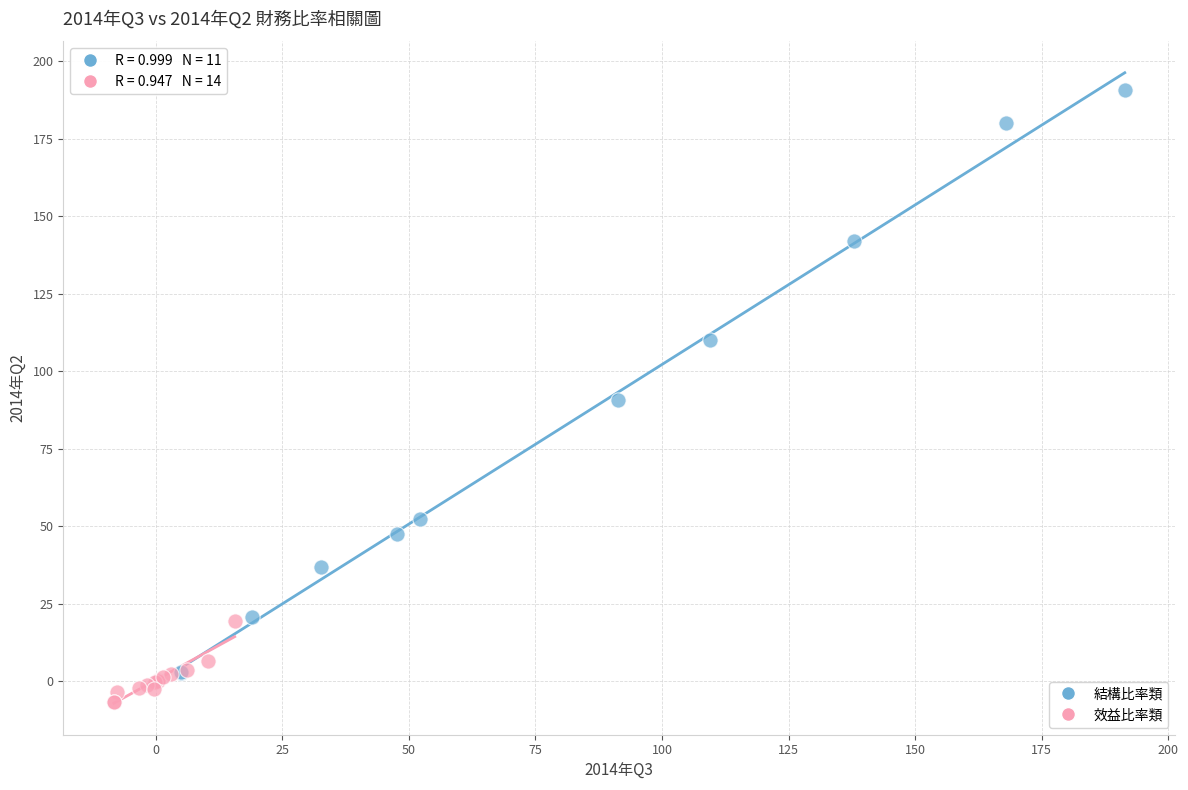

Which series has the largest Y range (max minus min)?

結構比率類